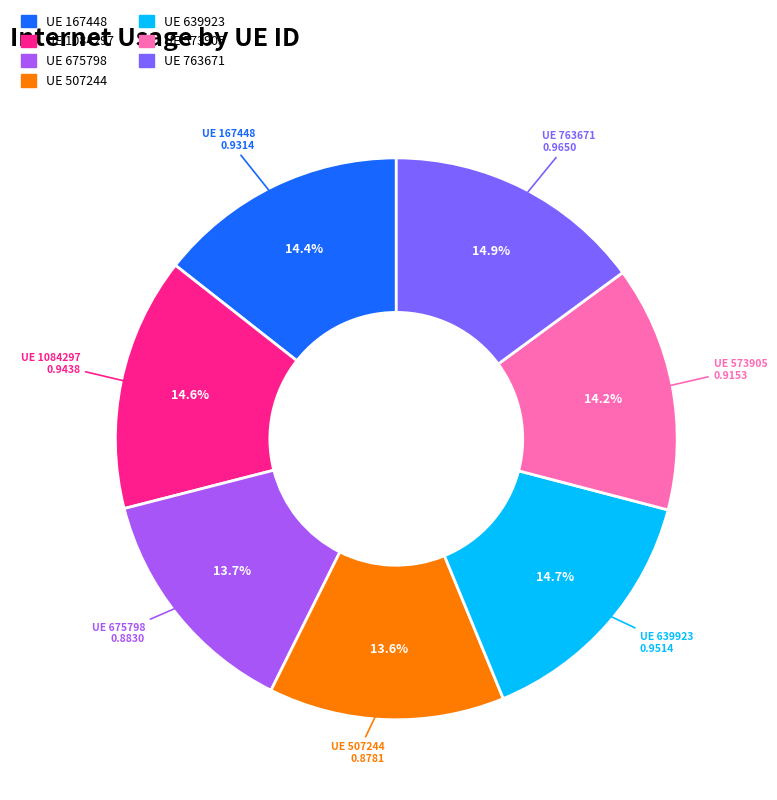

Does any single category account for the majority?

No